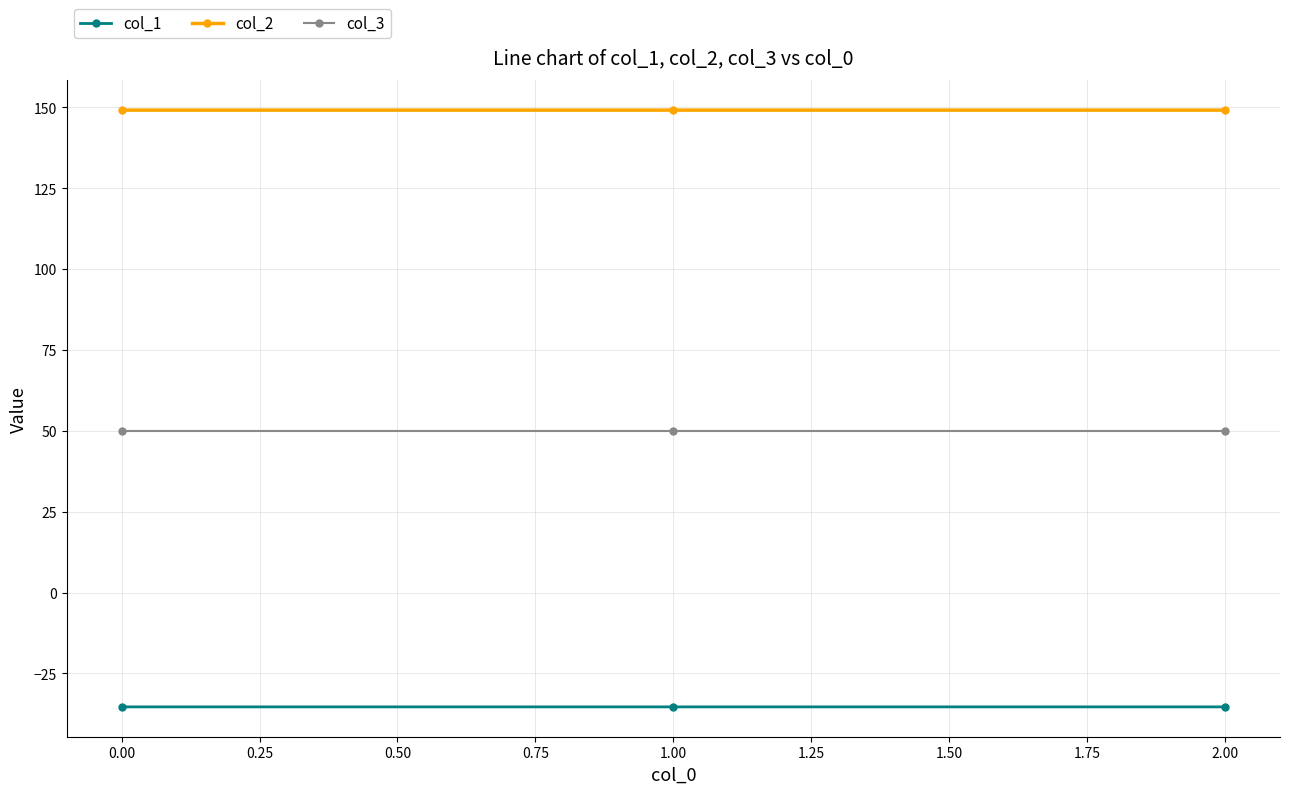

Reading left to right, transcribe all the data shown in this chart.

col_1: 0.00=-35.4	1.00=-35.4	2.00=-35.4
col_2: 0.00=149.2	1.00=149.2	2.00=149.2
col_3: 0.00=50.0	1.00=50.0	2.00=50.0